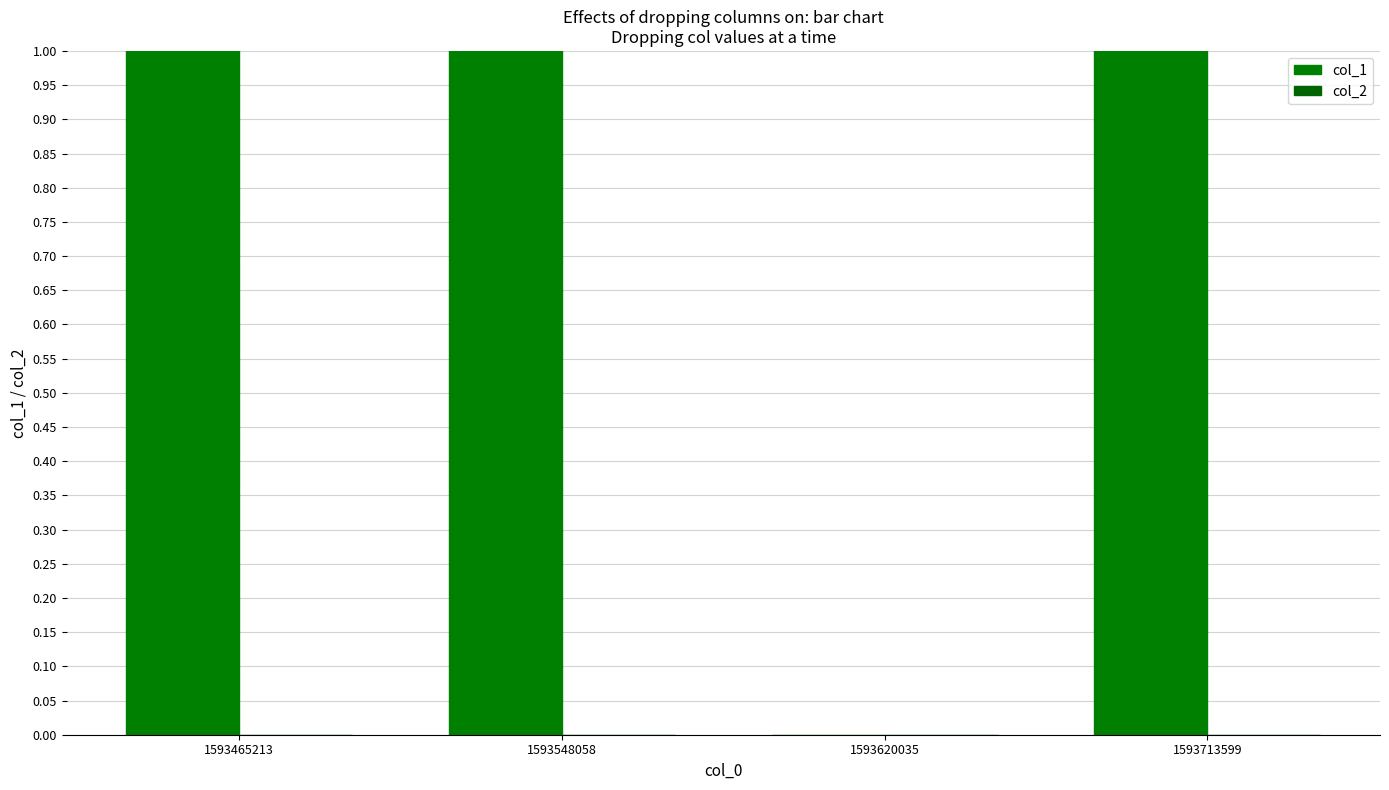

True or false: col_1 has a value of 0 at 1593620035.

True